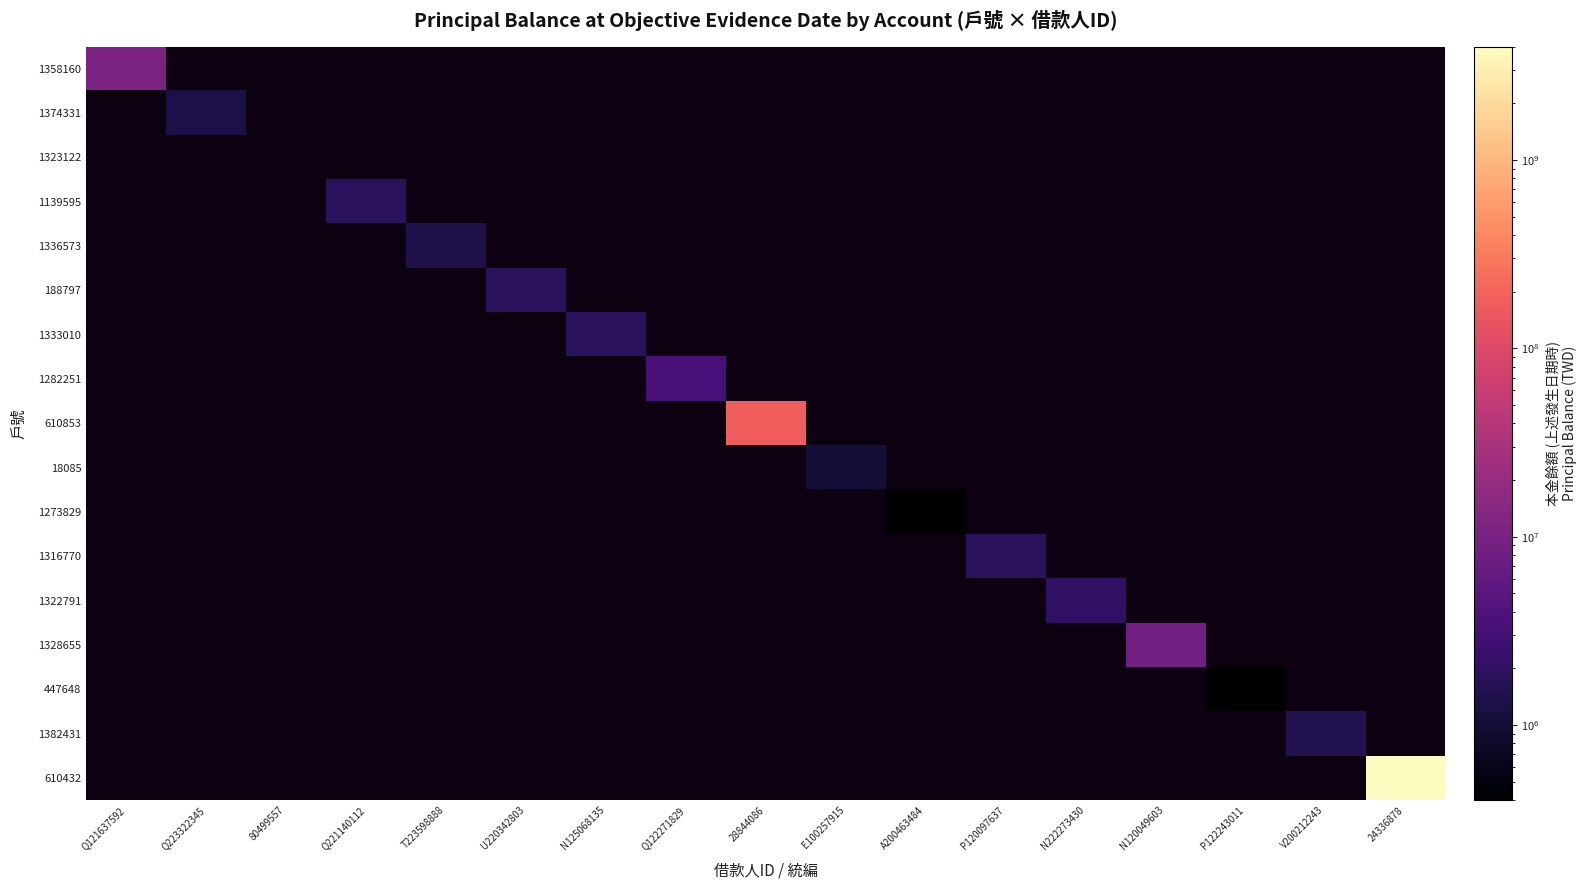

Which series changed the most between P120097637 and 24336878?

610432